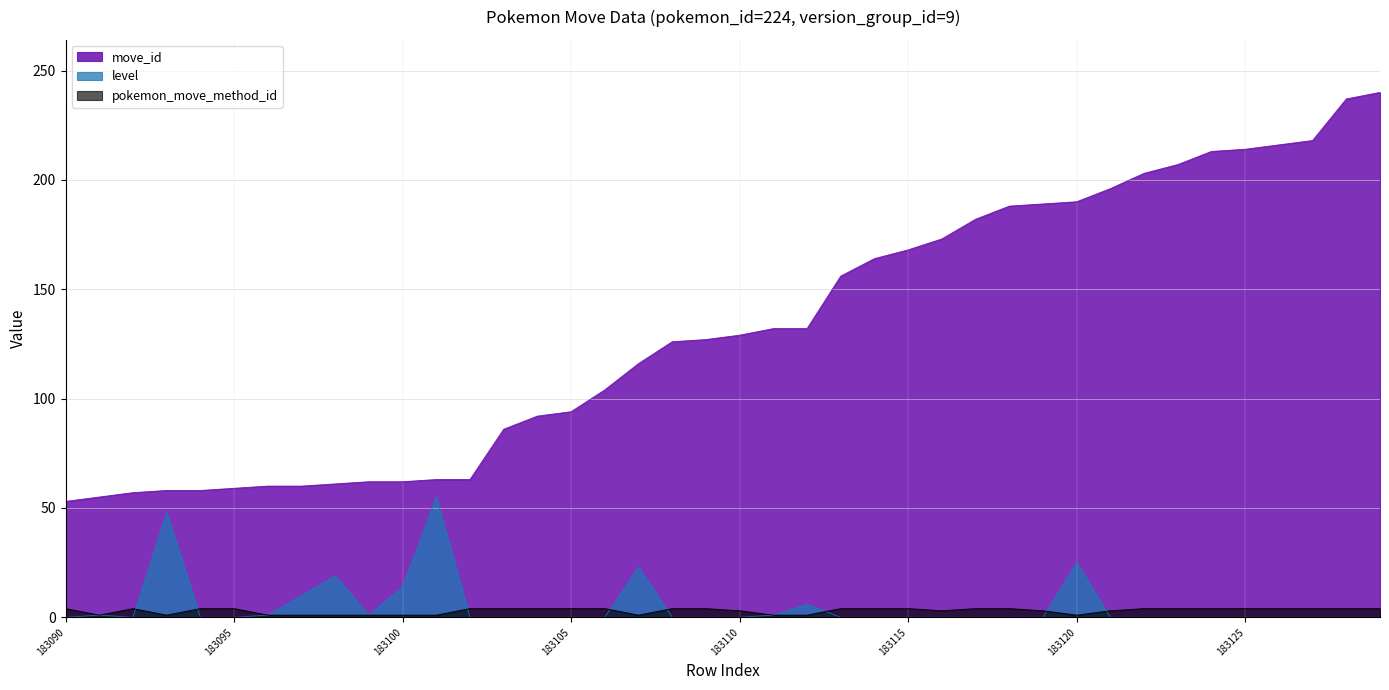

What is the sum of all pokemon_move_method_id values?

120